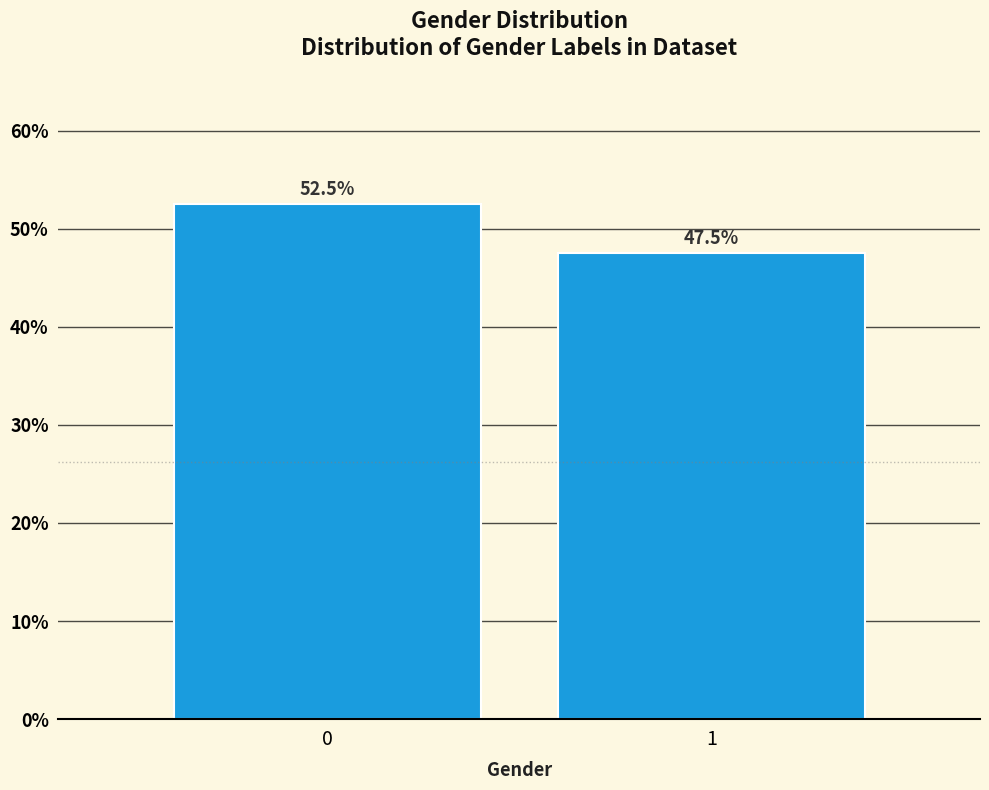

Reading right to left, transcribe all the data shown in this chart.

47.5	52.5